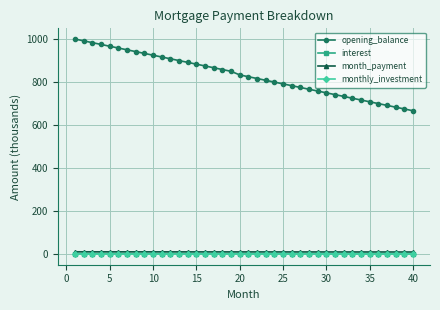

What is the sum of all interest values?

90.7